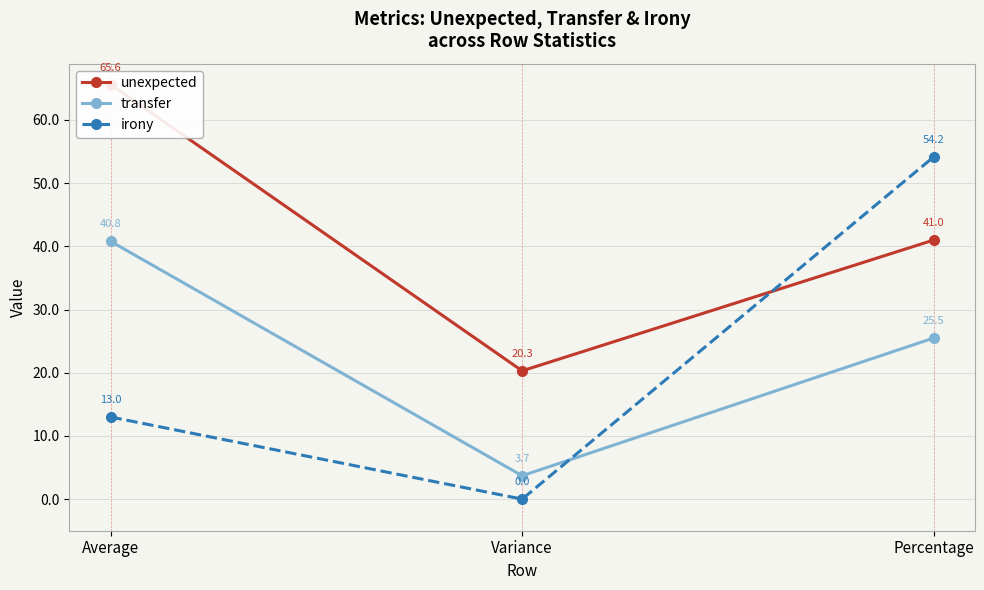

What is the highest value of the unexpected series?

65.6